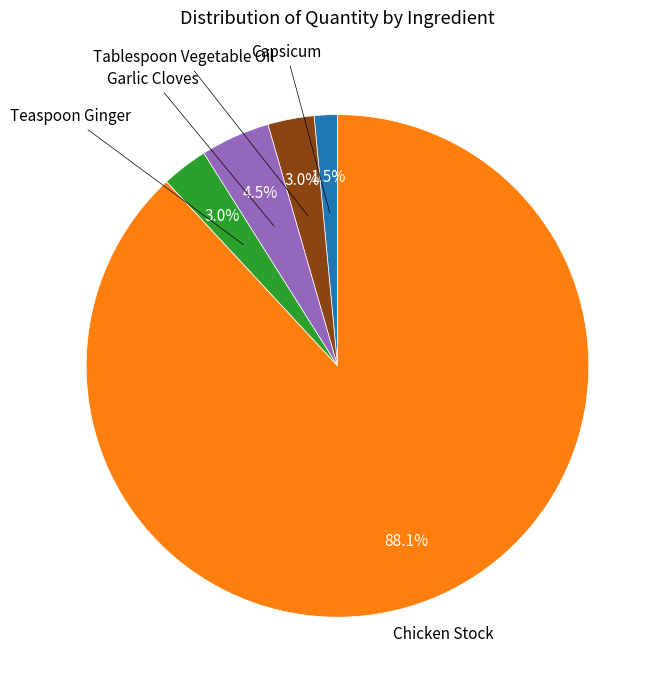

Does any single category account for the majority?

Yes